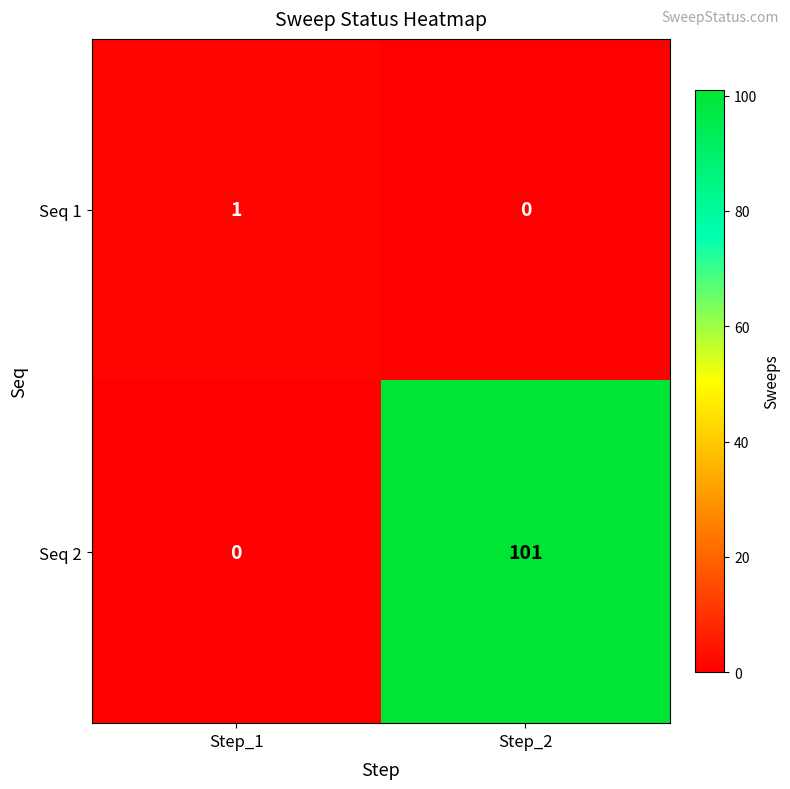

Which series has the widest spread of values?

Seq 2